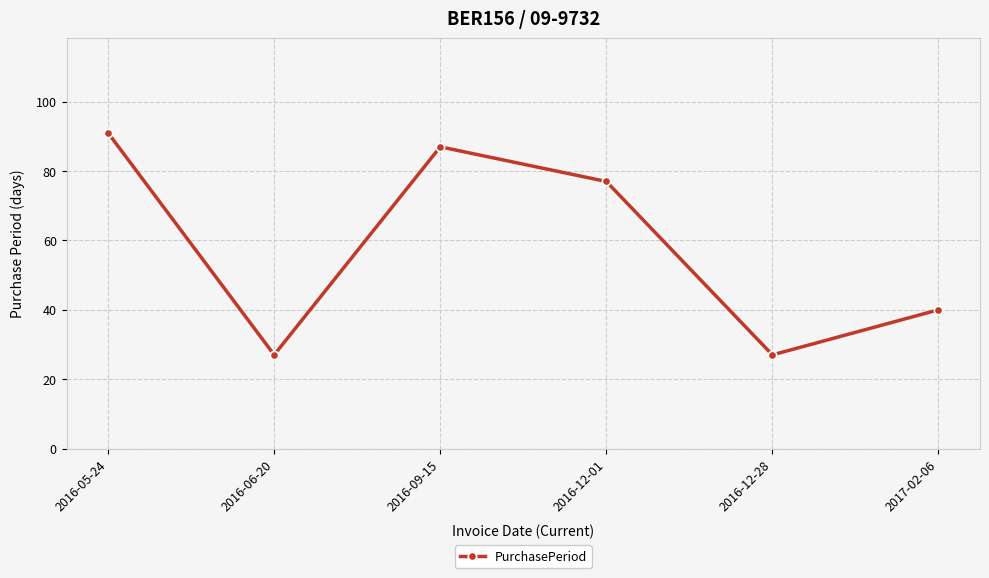

Is this an area chart (filled region under the line)?

No